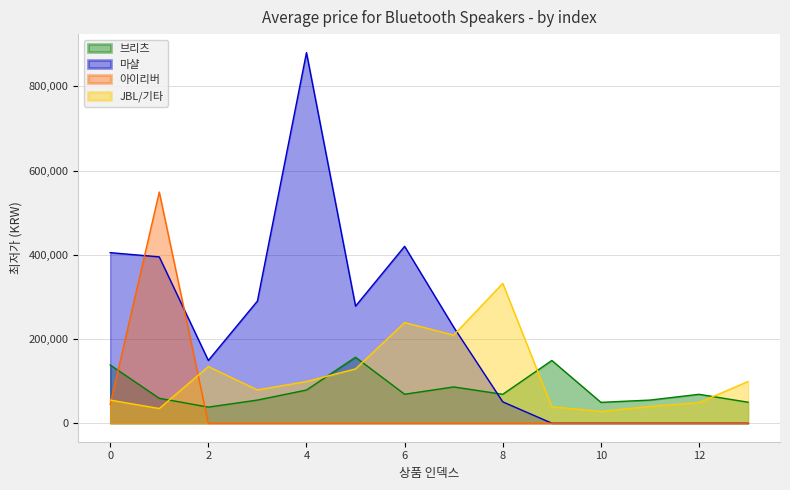

How many values in the JBL/기타 series are below 99000?

7